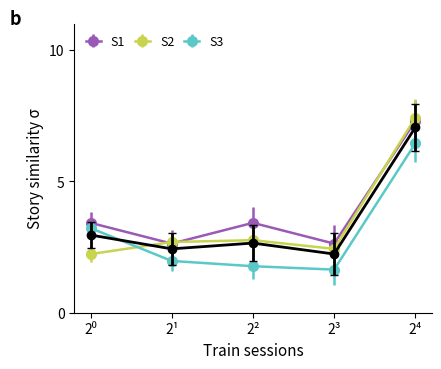

Is this an area chart (filled region under the line)?

No